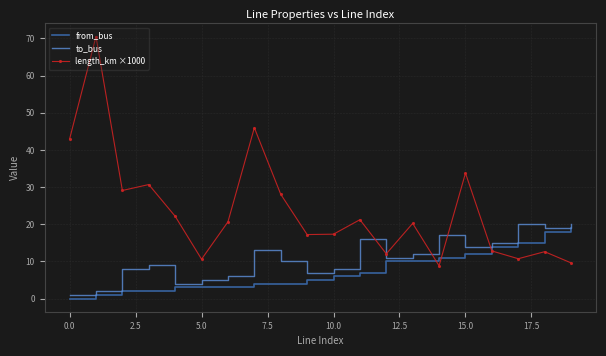

What is the difference between the maximum and minimum values in the length_km ×1000 series?

61.7